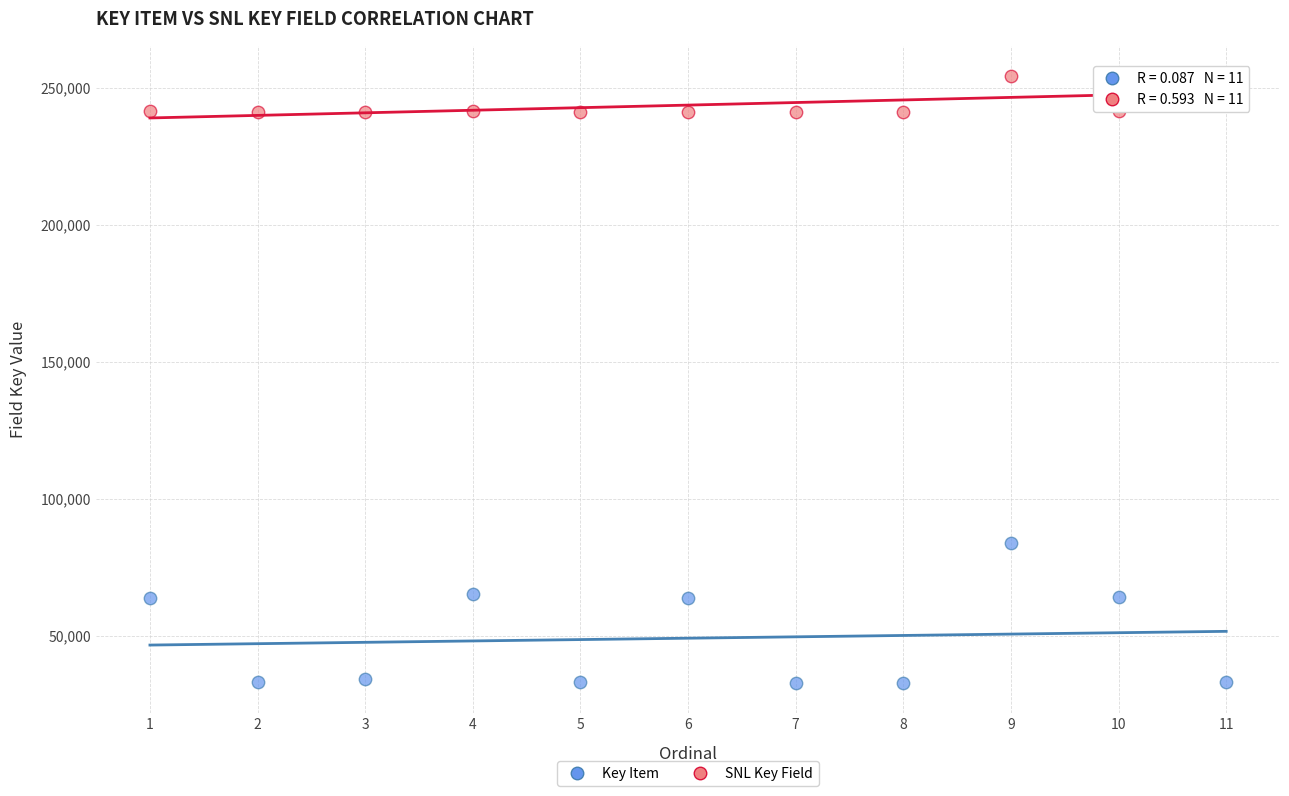

Which series contains the lowest Y value?

Key Item